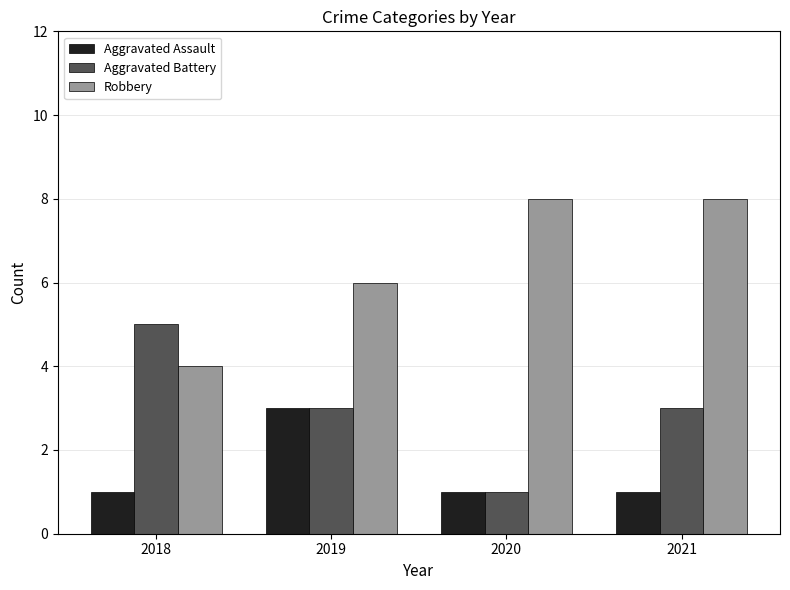

What is the maximum value shown in the chart?

8